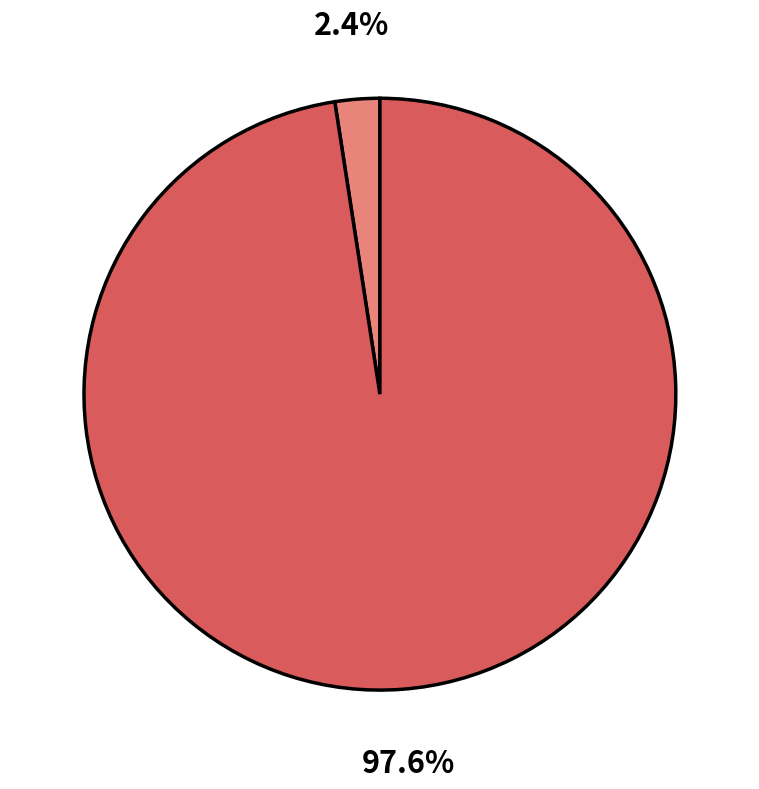

Is there any slice that represents more than half of the pie?

Yes